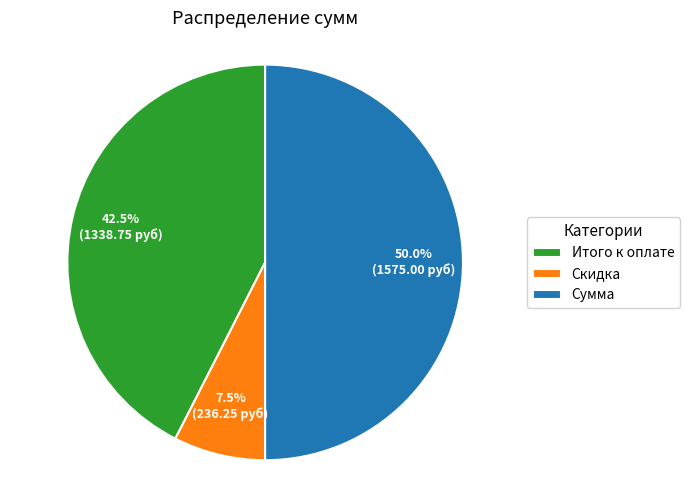

How many segments does this pie chart have?

3